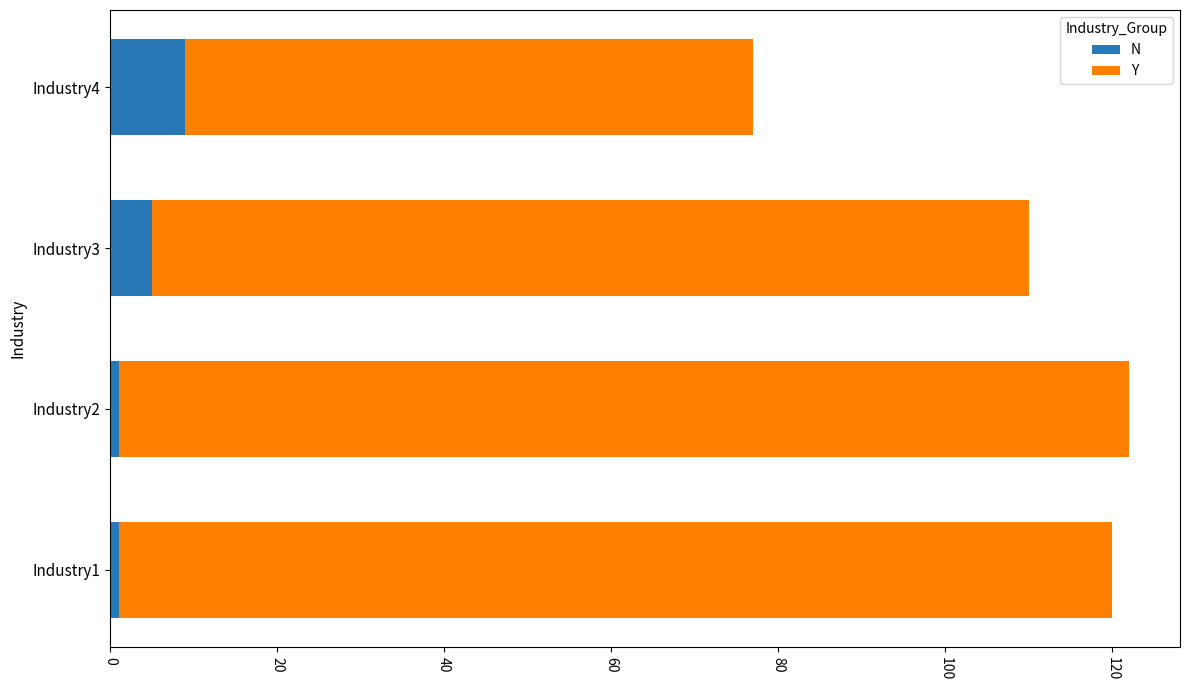

Which category has the highest value in the N series?

Industry4